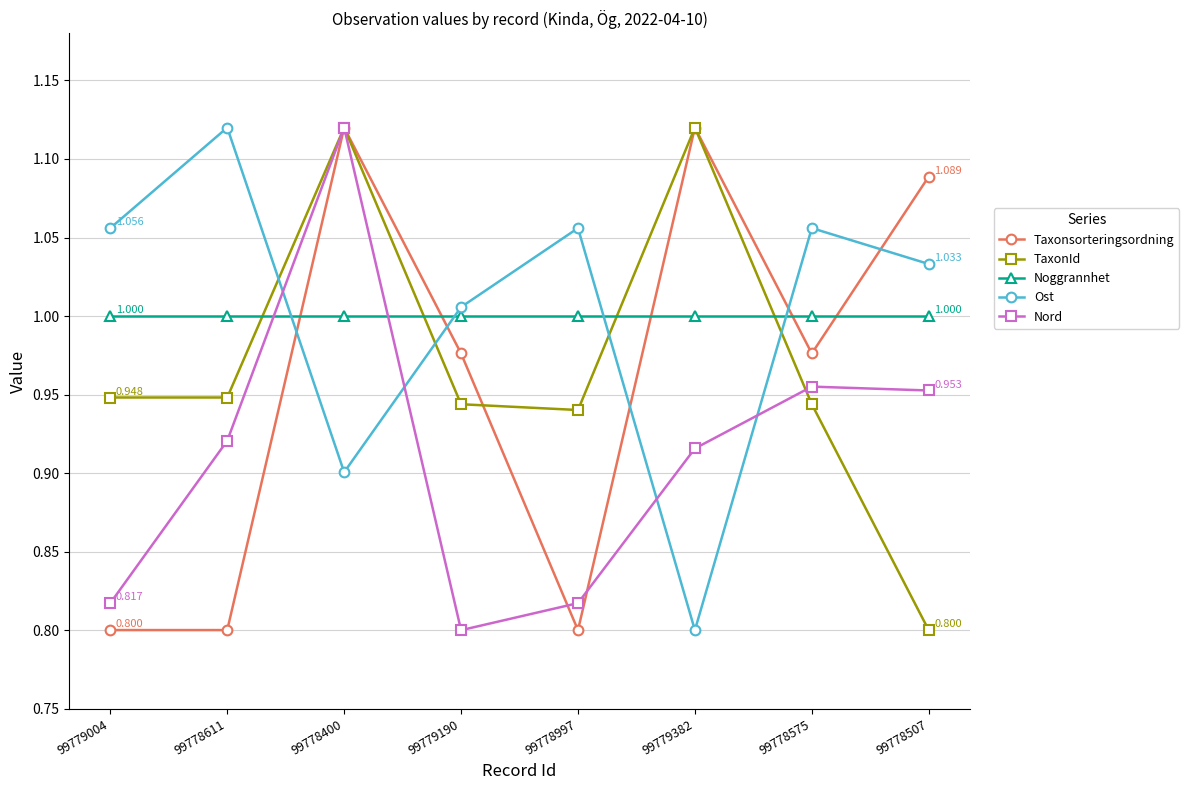

After their last crossing, which series has the higher values: Ost or TaxonId?

Ost